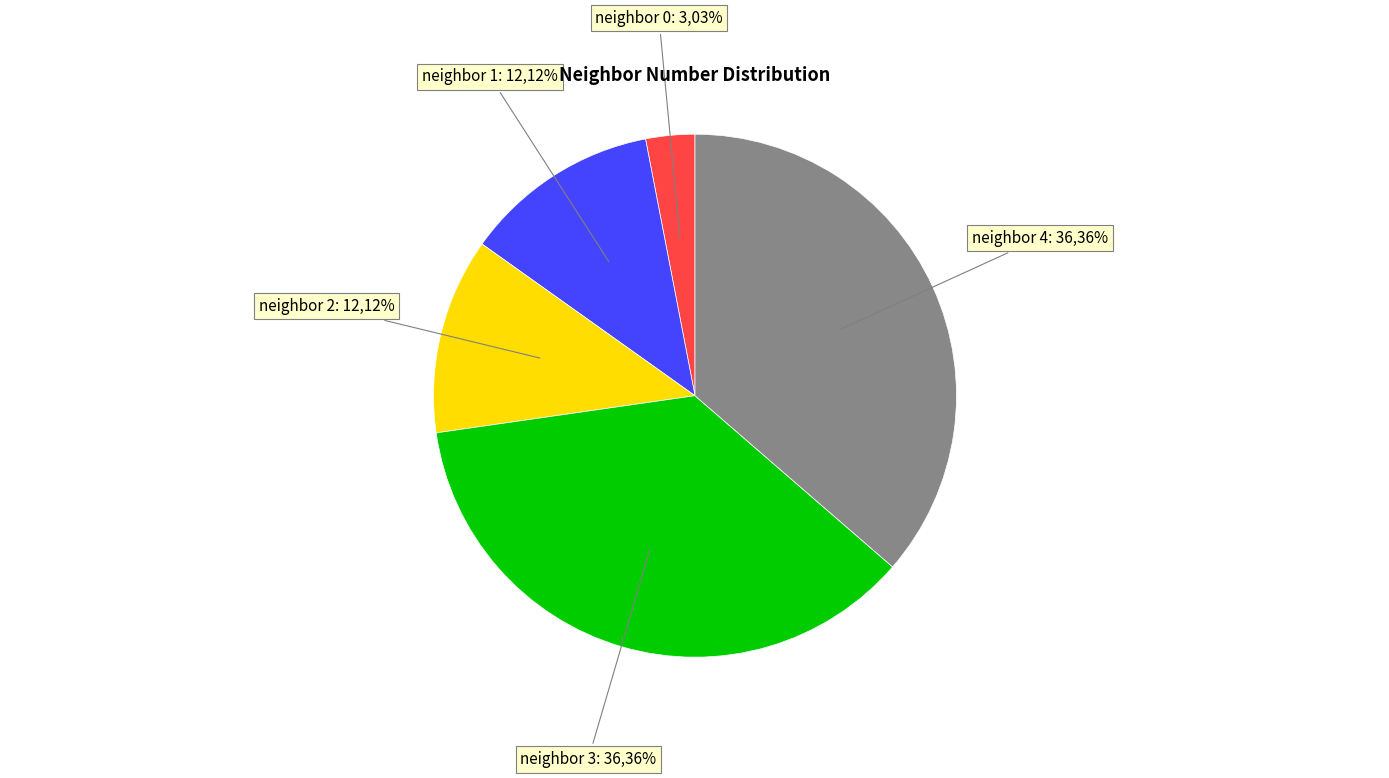

True or false: neighbor 3 accounts for 36% of the total.

True